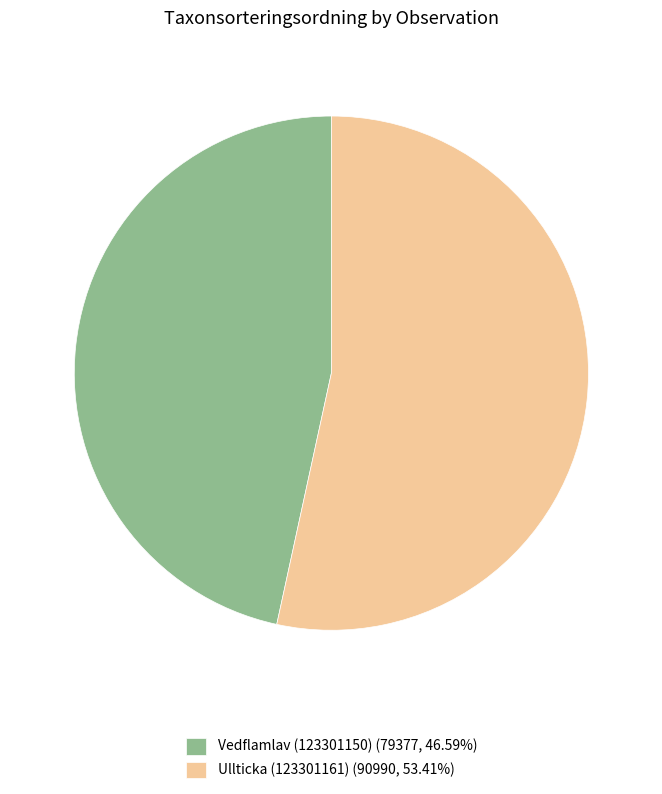

Count the number of slices in the pie.

2